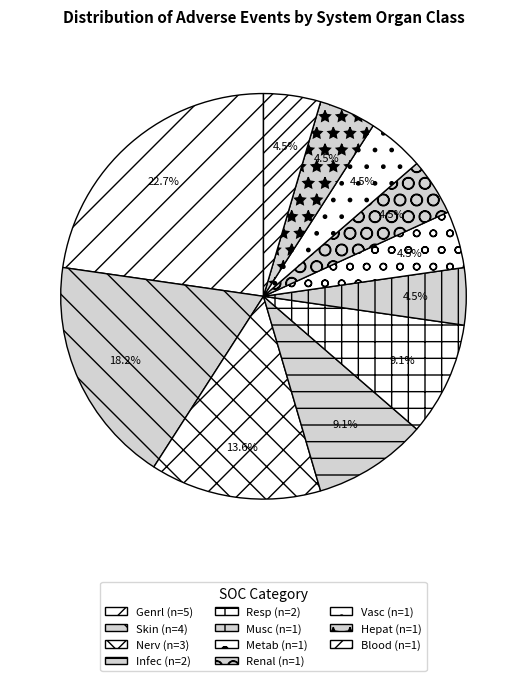

To the nearest percent, what percentage of the pie is Nerv?

14%